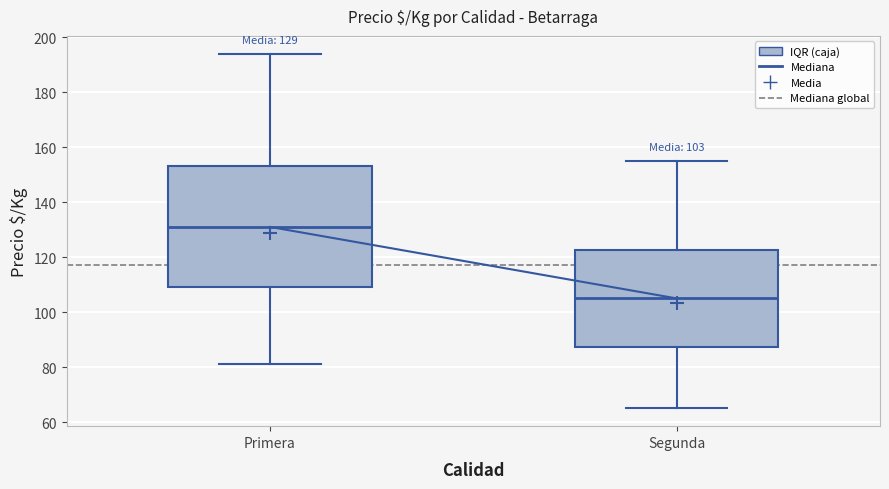

Which box is the tallest, from its lower edge to its upper edge?

Primera